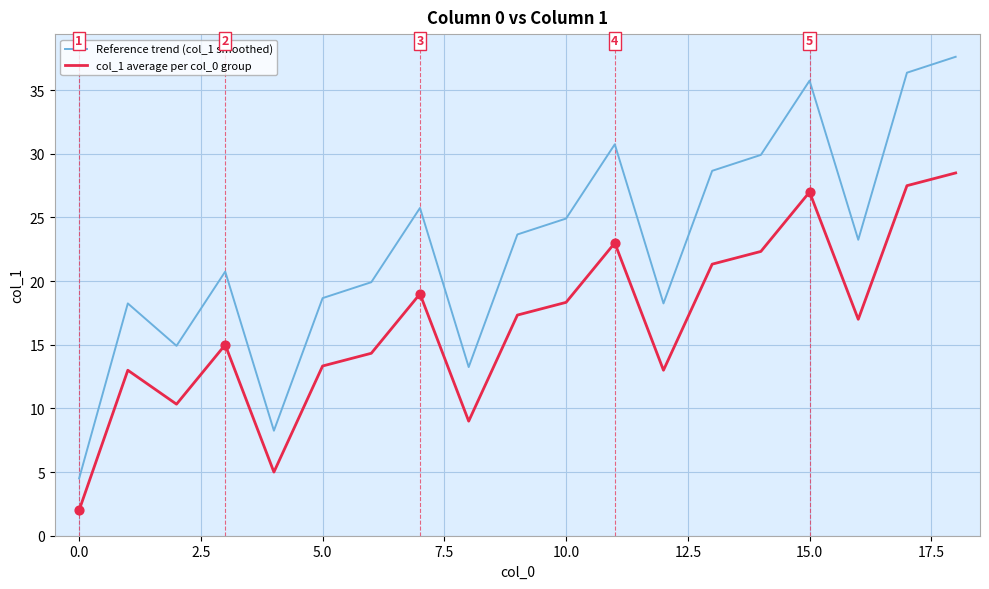

Which series has the largest range (max minus min)?

Reference trend (col_1 smoothed)